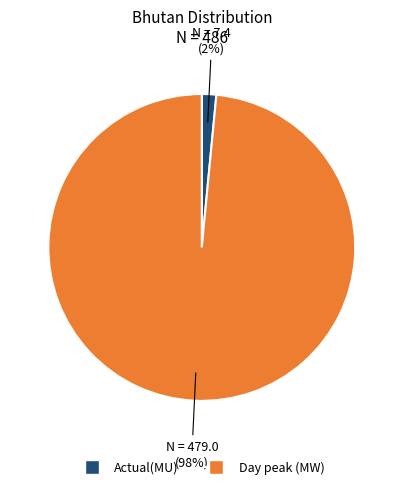

Which category has the smallest portion of the pie?

Actual(MU)